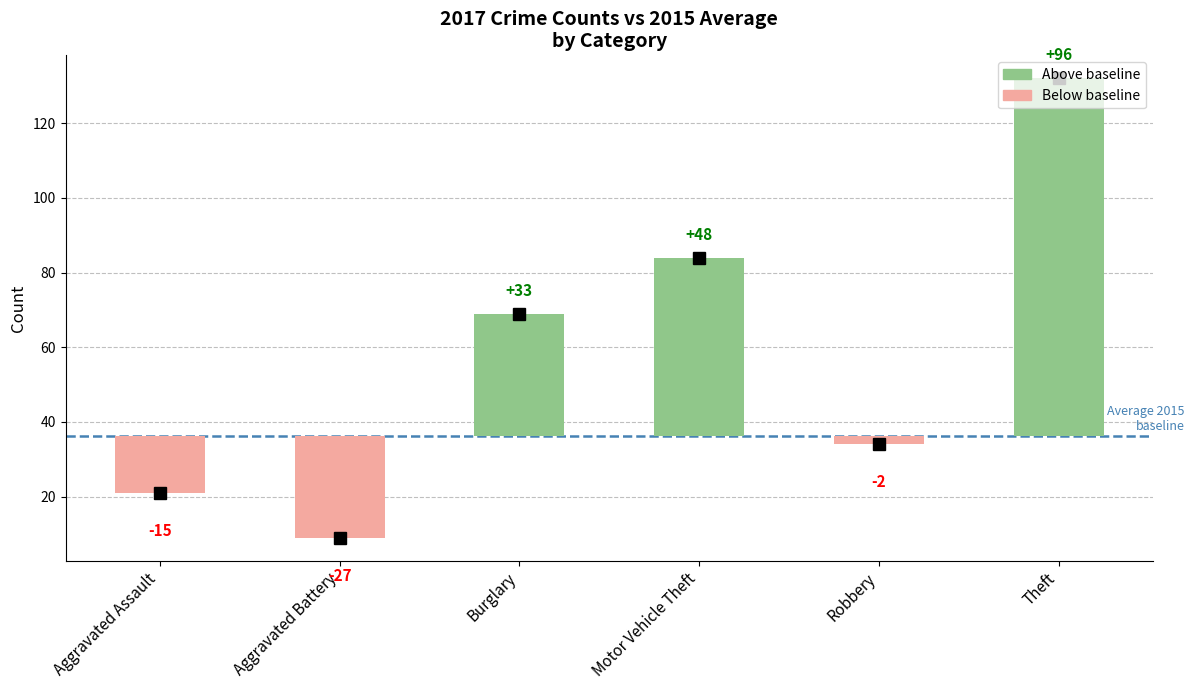

How many groups of bars are there?

6